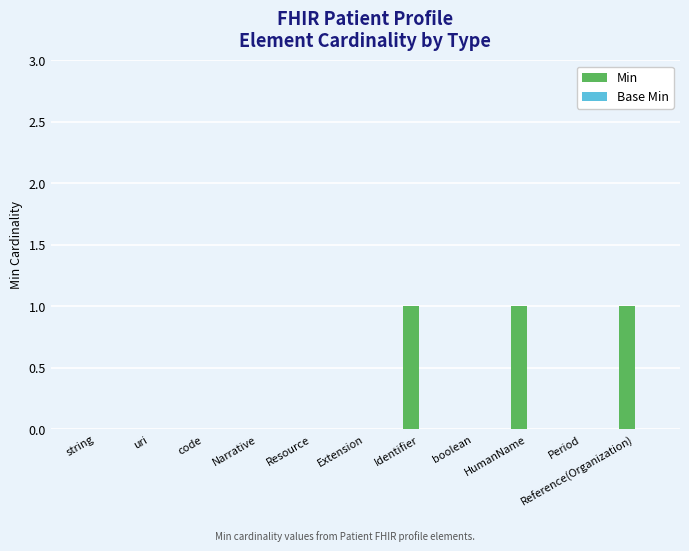

Are the bars horizontal?

No